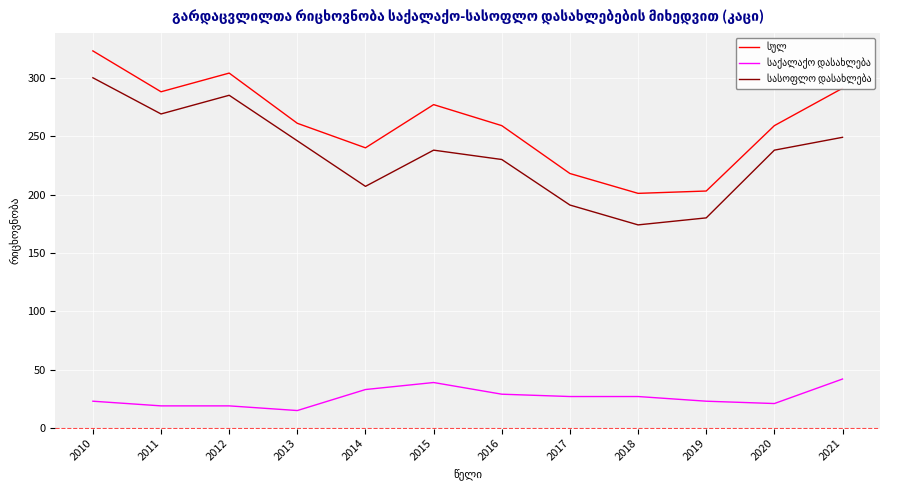

What is the spread (max minus min) of values at 2016?

230